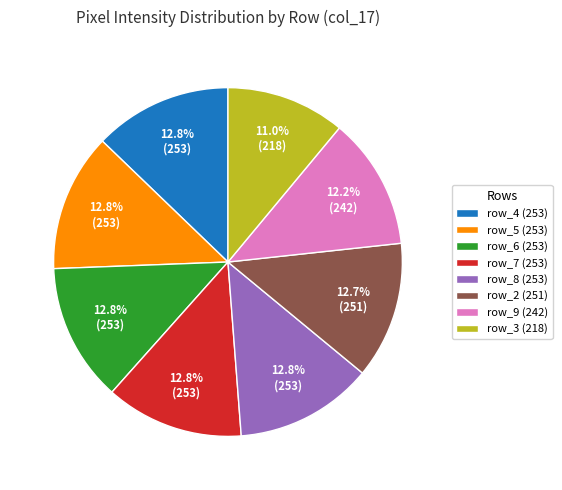

Count the number of slices in the pie.

8